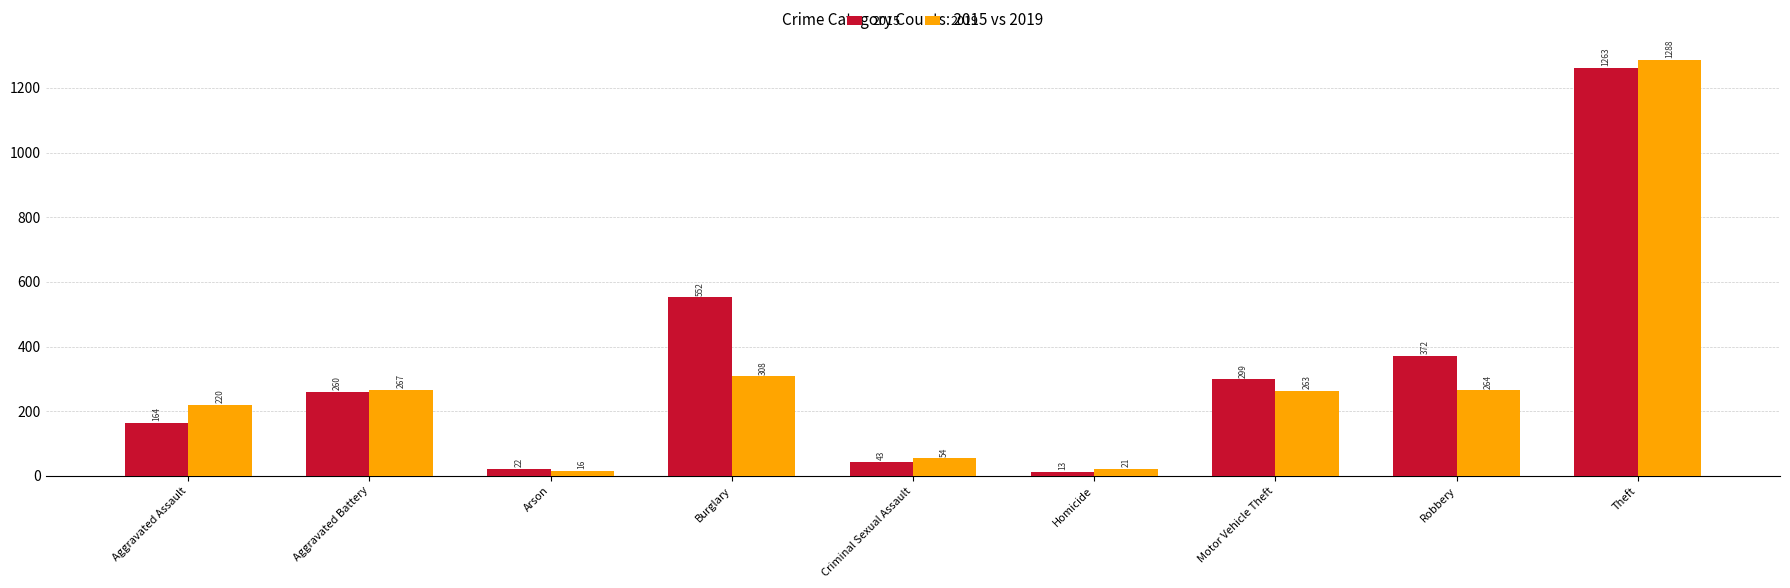

What is the difference between the 2015 values at Aggravated Battery and Motor Vehicle Theft?

39